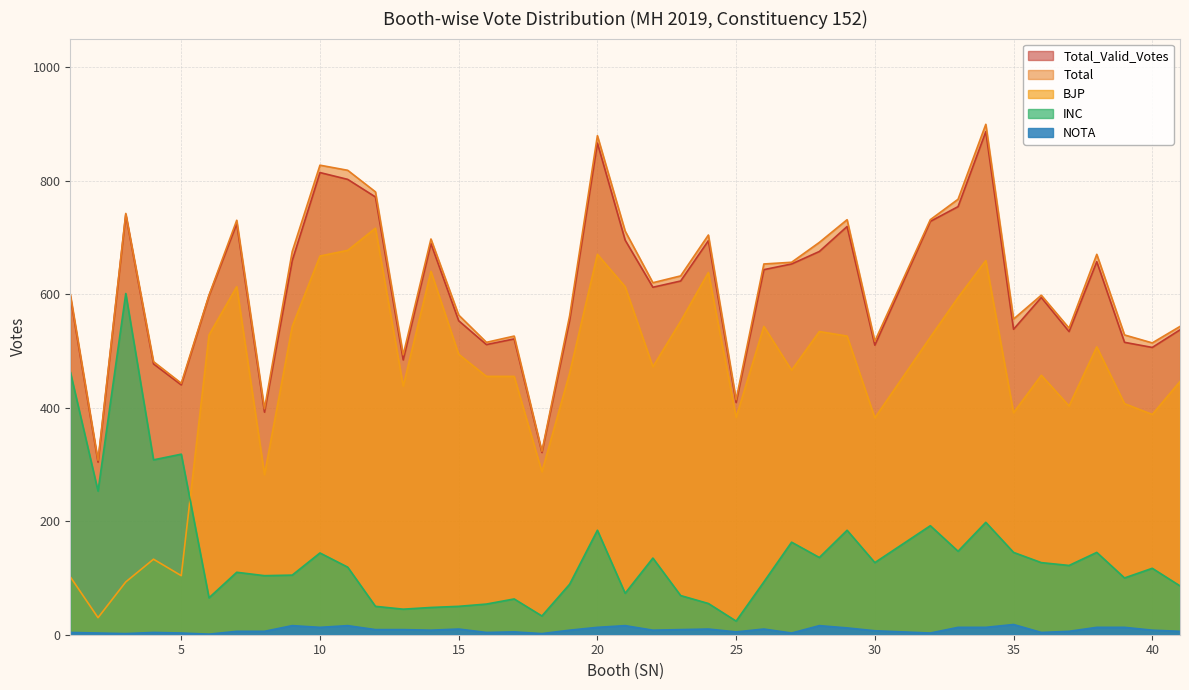

What is the sum of the Total values at 5 and 6?

1041